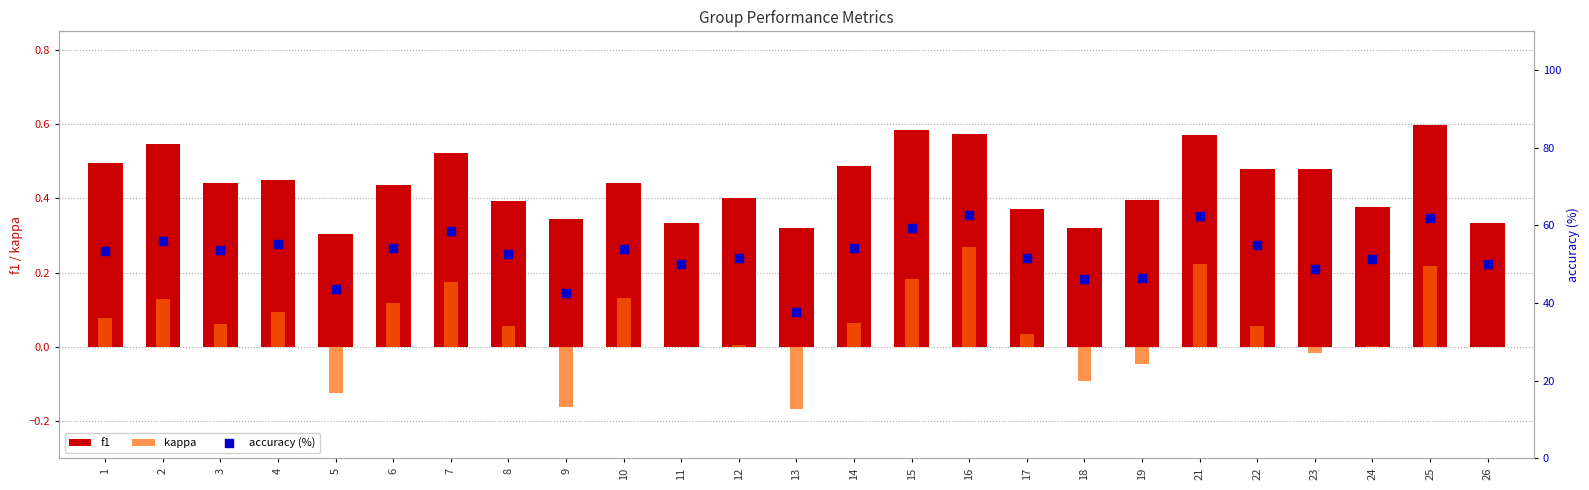

What are all the series names shown in the legend?

f1, kappa, accuracy (%)